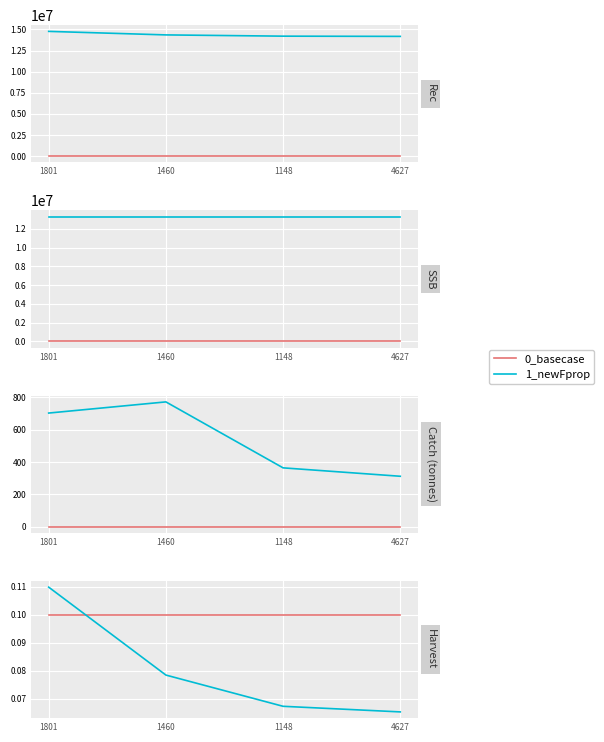

True or false: 0_basecase and 1_newFprop cross at least once.

True